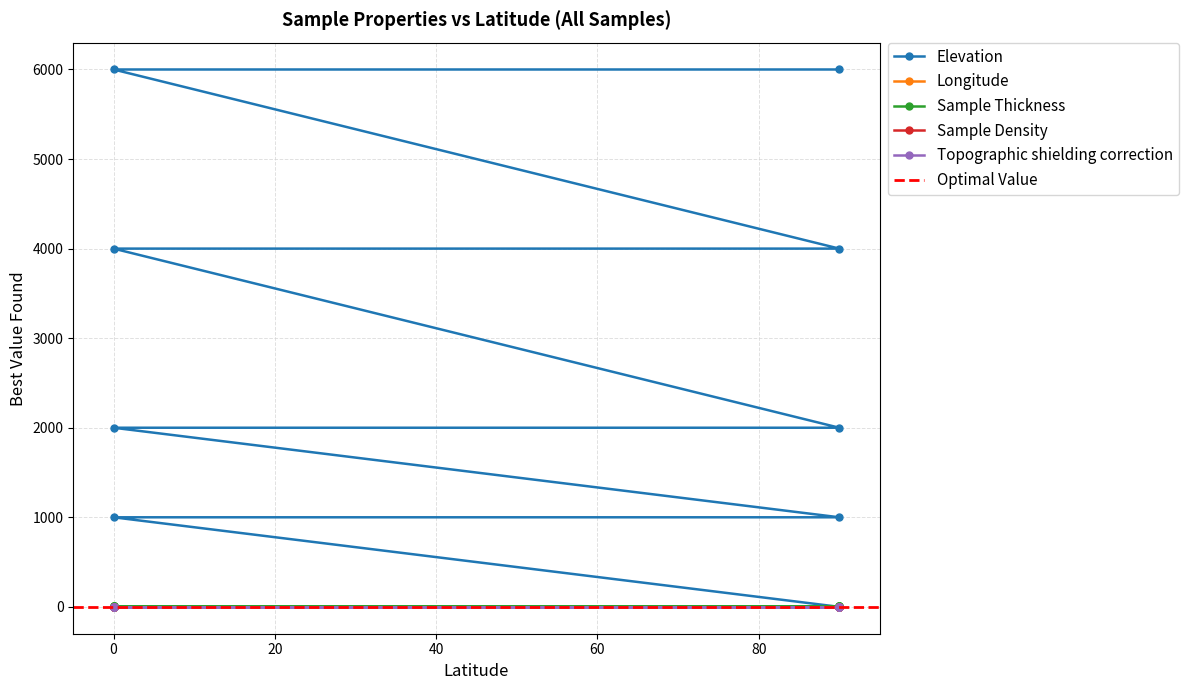

Reading left to right, transcribe all the data shown in this chart.

Elevation: 0.0	0.0	1000.0	1000.0	2000.0	2000.0	4000.0	4000.0	6000.0	6000.0
Longitude: 0.0	0.0	0.0	0.0	0.0	0.0	0.0	0.0	0.0	0.0
Sample Thickness: 5.0	5.0	5.0	5.0	5.0	5.0	5.0	5.0	5.0	5.0
Sample Density: 2.9	2.9	2.9	2.9	2.9	2.9	2.9	2.9	2.9	2.9
Topographic shielding correction: 1.0	1.0	1.0	1.0	1.0	1.0	1.0	1.0	1.0	1.0